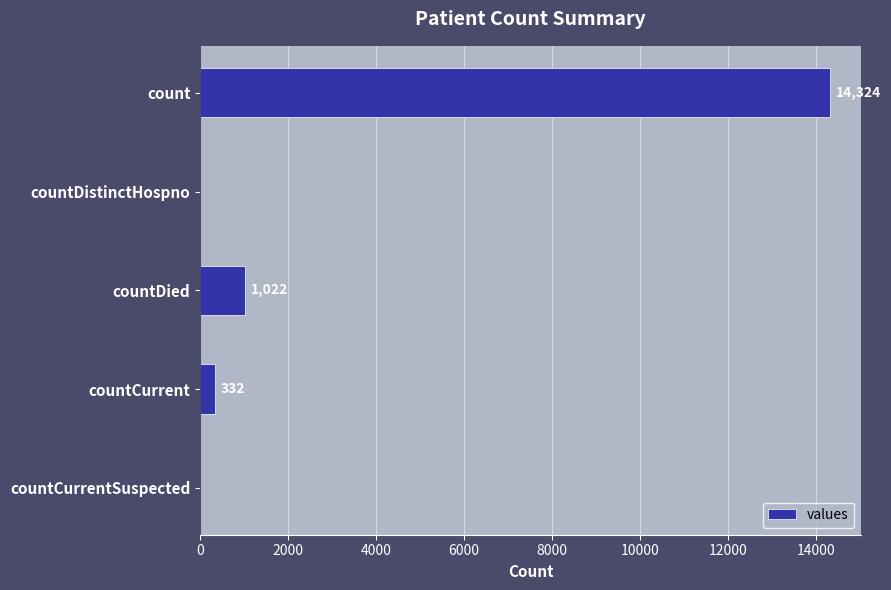

What is the greatest value displayed?

14324